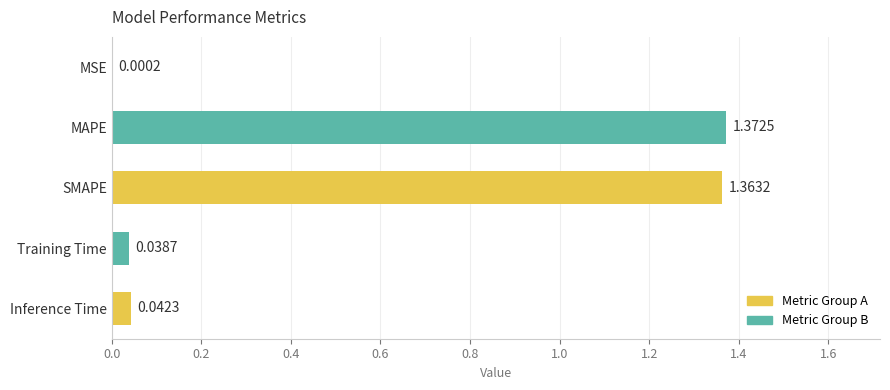

At which category does the chart reach its peak across all series?

MAPE